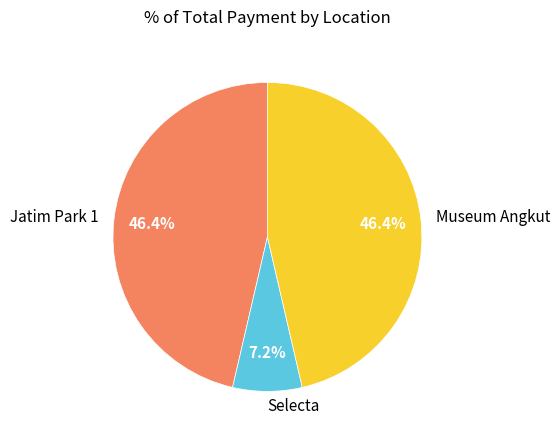

Is Selecta the majority of the pie?

No